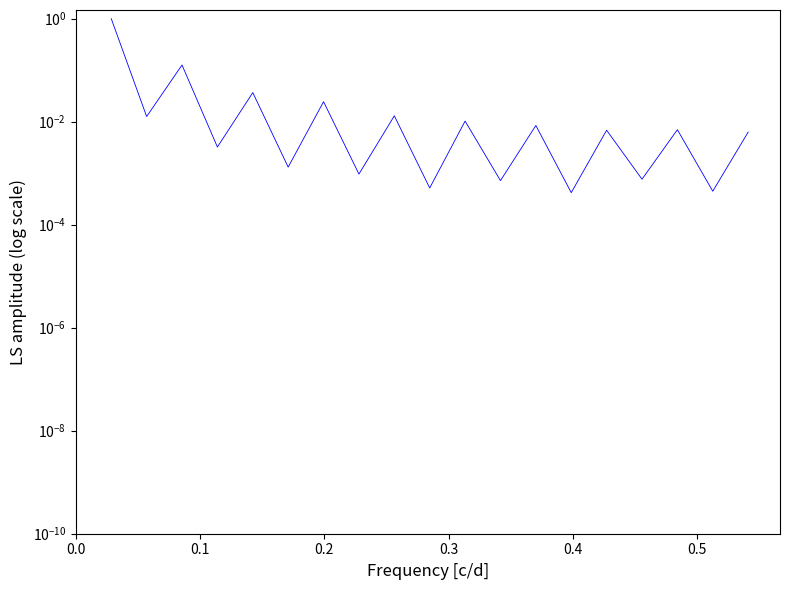

True or false: there are more than 1 points higher than both neighbors.

True